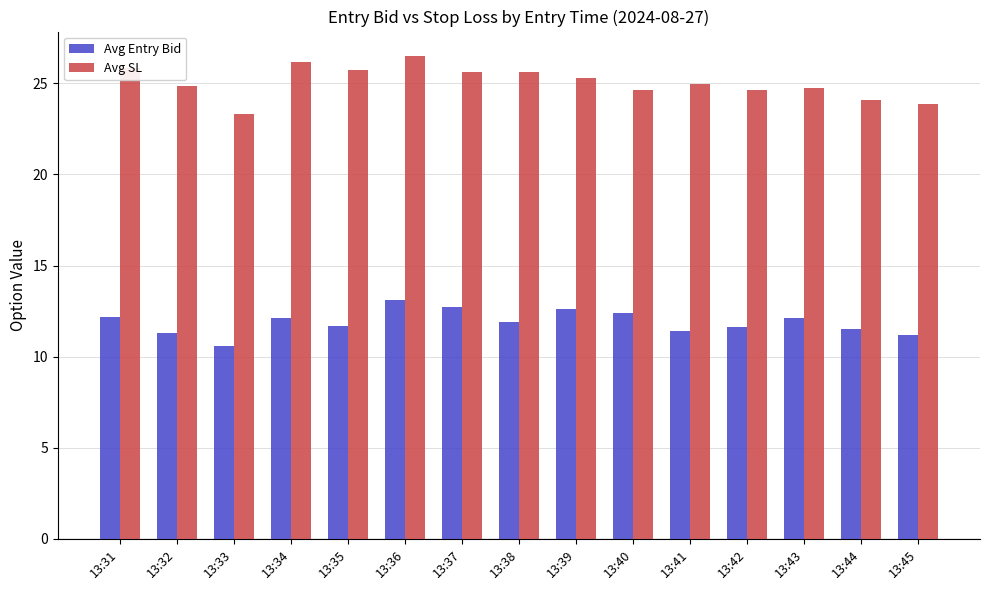

Where does the Avg Entry Bid series first go above 11?

13:31